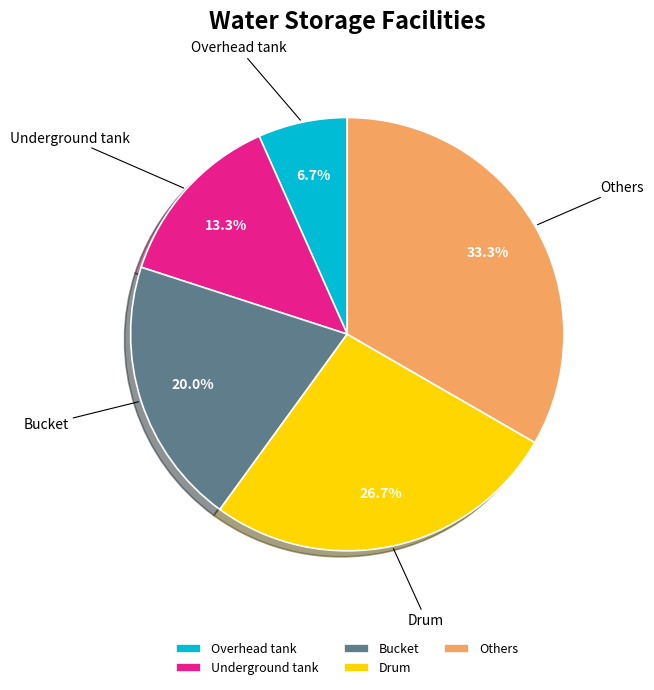

How many segments does this pie chart have?

5